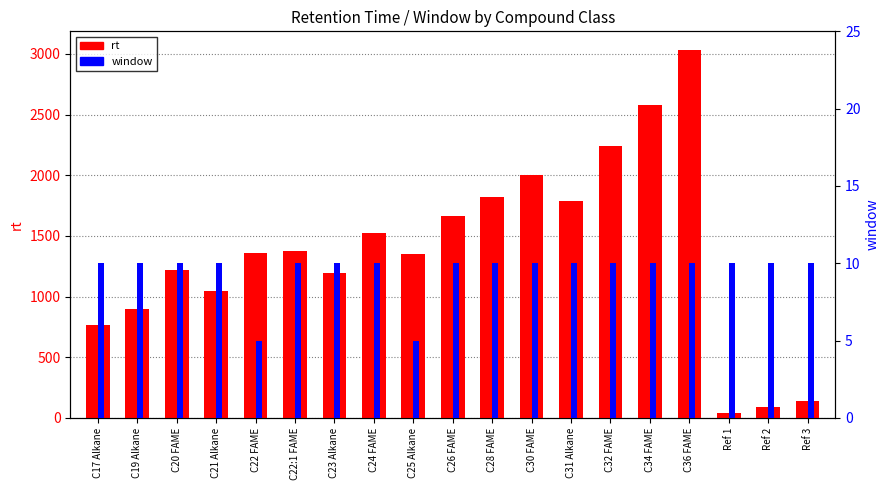

Reading left to right, list all the values displayed in this chart.

rt: 768.2	895.7	1217.5	1042.8	1357.2	1373.3	1196.8	1522.3	1350.6	1665.6	1816.6	2000.3	1786.4	2243.6	2575.6	3034.2	40.1	89.9	139.6
window: 10.0	10.0	10.0	10.0	5.0	10.0	10.0	10.0	5.0	10.0	10.0	10.0	10.0	10.0	10.0	10.0	10.0	10.0	10.0